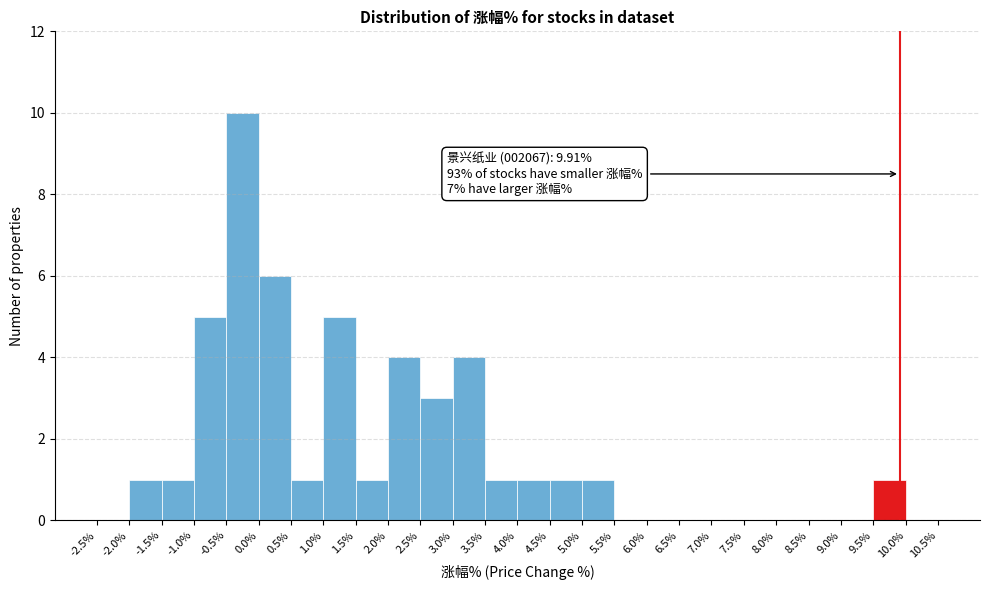

Which range on the x-axis has the tallest bar?

-0.5% to 0.0%